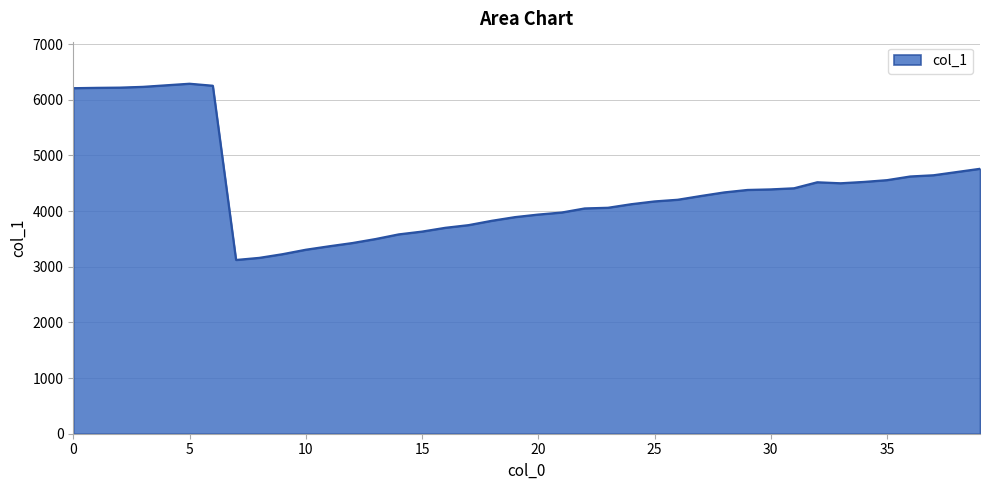

Count the number of categories in the chart.

40